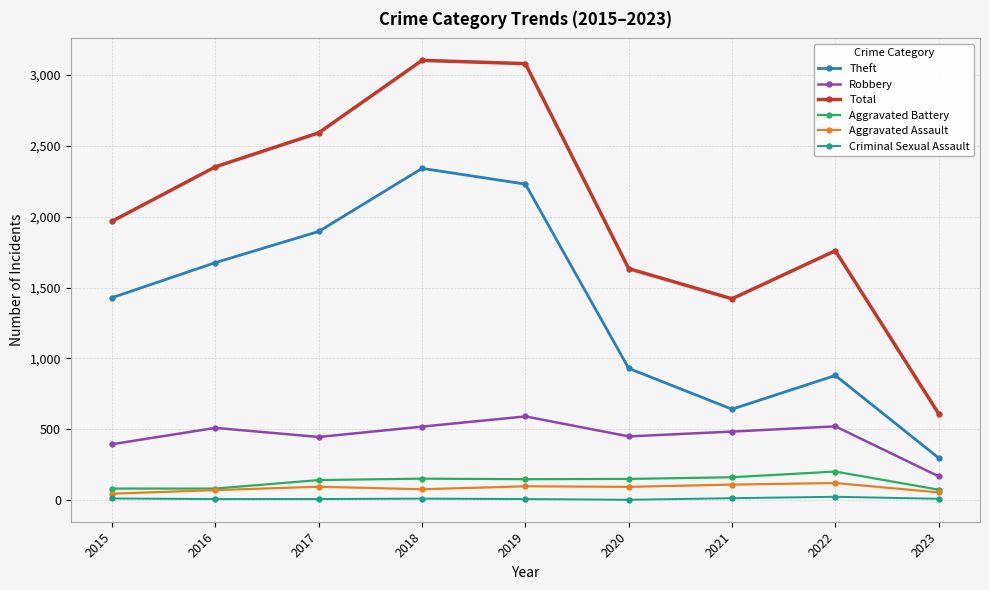

What is the approximate value of Robbery at 2017?

446